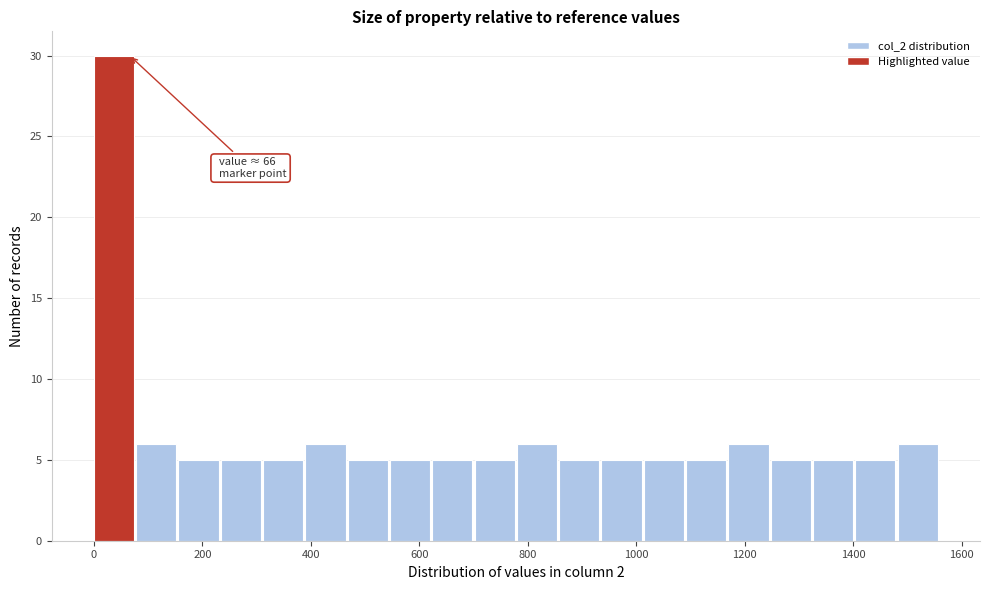

Read against the x-axis, roughly where is the centre of the tallest bar?

40